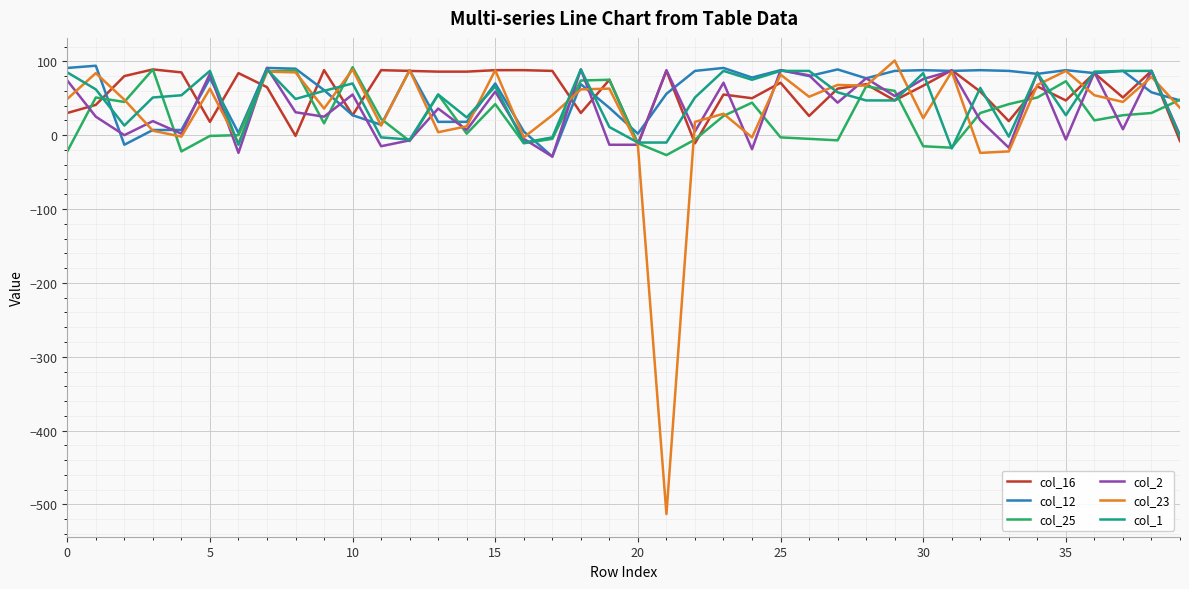

How many categories are shown in the chart?

40